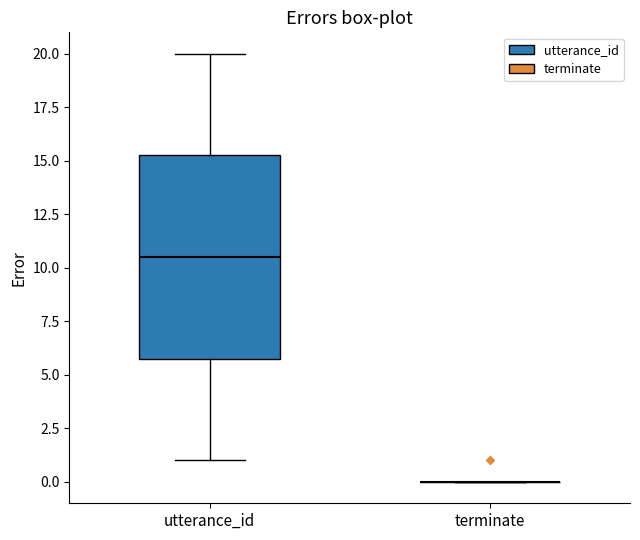

Reading left to right, transcribe this box plot: for each box, give where its median line is, the range the box spans, and where its two whiskers end, as read against the y-axis. The values are not printed on the chart, so give them approximately, as read against the axis.

utterance_id: median 10.5, box 6.0 to 15.5, whiskers 1.0 to 20.0
terminate: box collapsed to a line at 0.0, whiskers 0.0 to 0.0